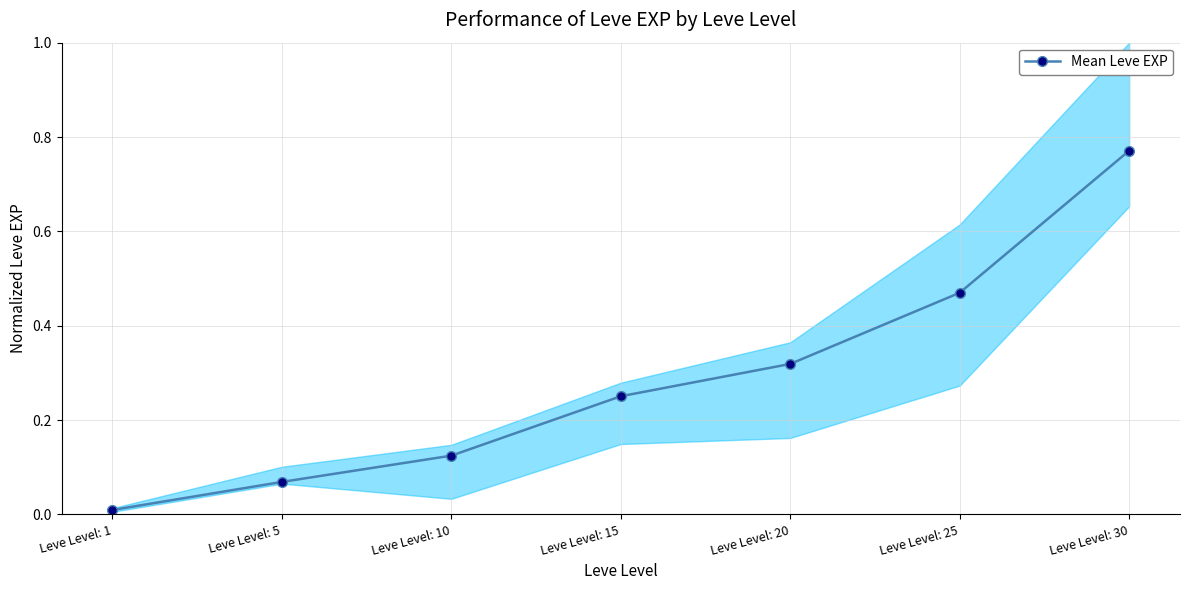

Rank the categories by value from highest to lowest.

Leve Level: 30, Leve Level: 25, Leve Level: 20, Leve Level: 15, Leve Level: 10, Leve Level: 5, Leve Level: 1